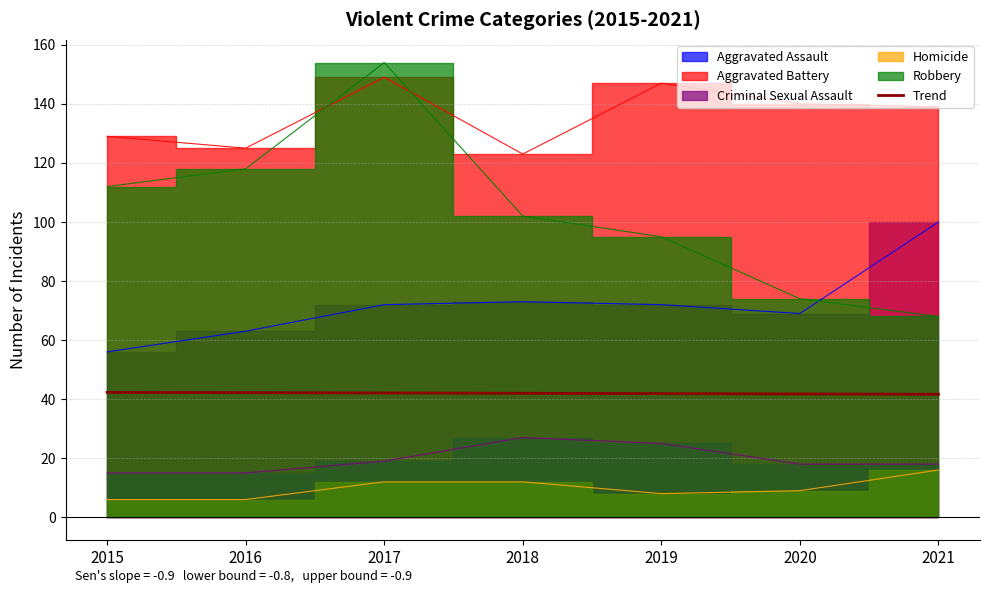

Does the chart display data point markers on the line(s)?

No